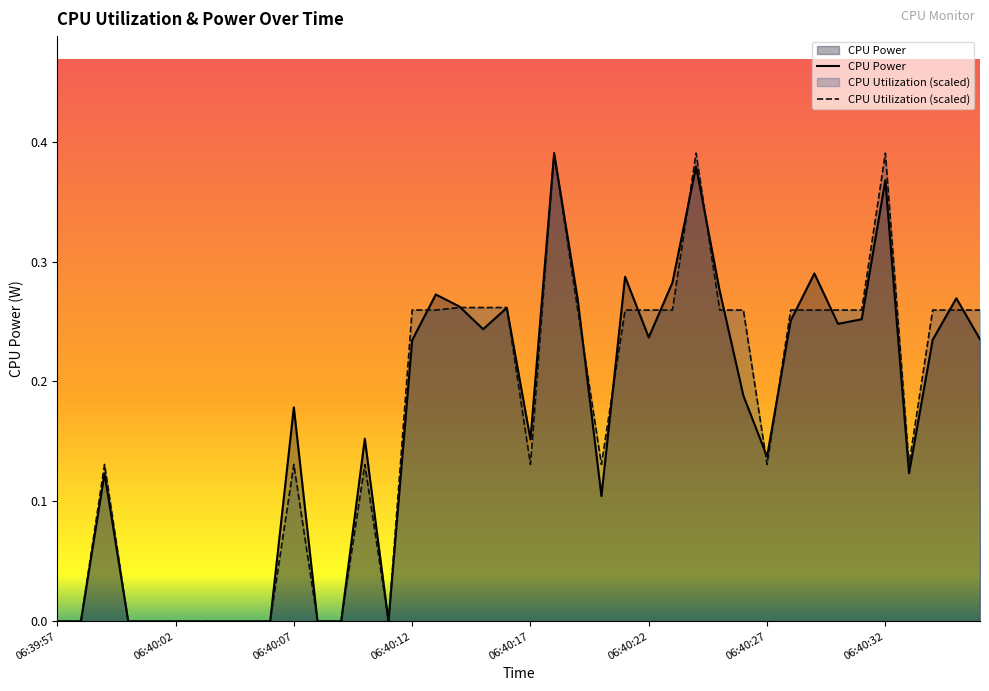

Does the chart display data point markers on the line(s)?

No